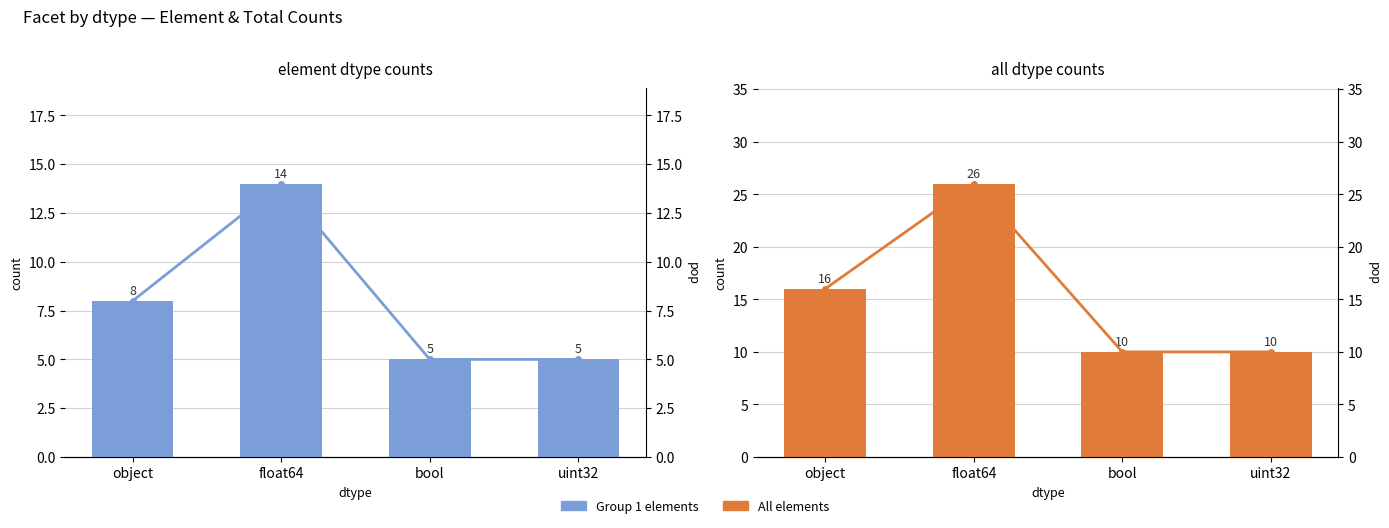

At which label is Group 1 closest to 9?

object